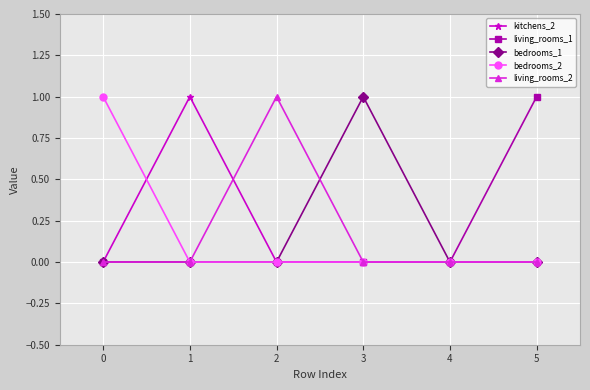

True or false: living_rooms_2 has more than 2 points higher than both neighbors.

False